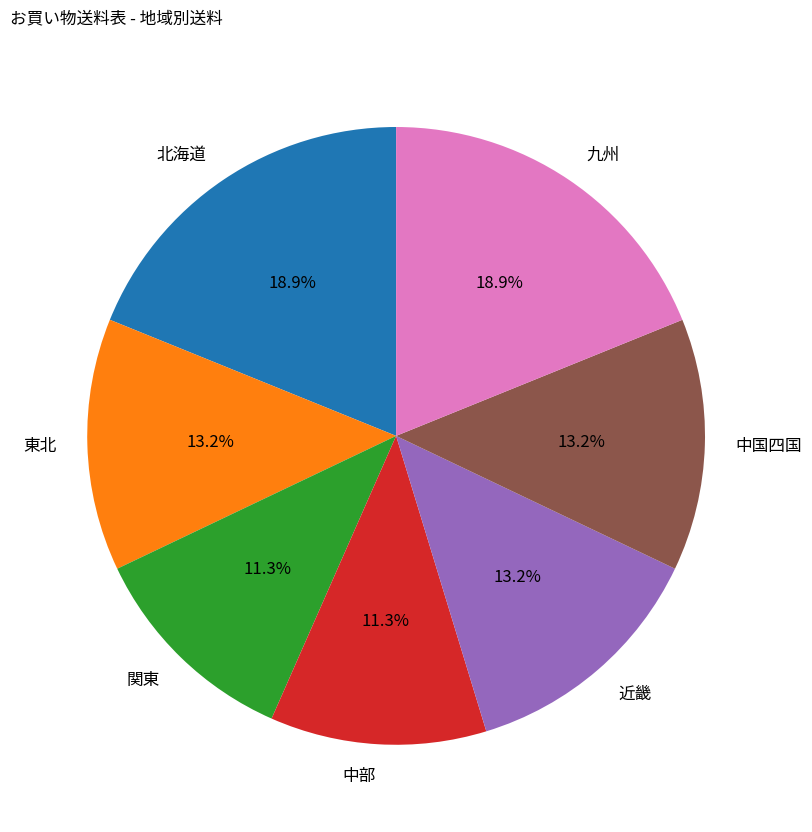

Combined, do 中部 and 北海道 account for over 50%?

No